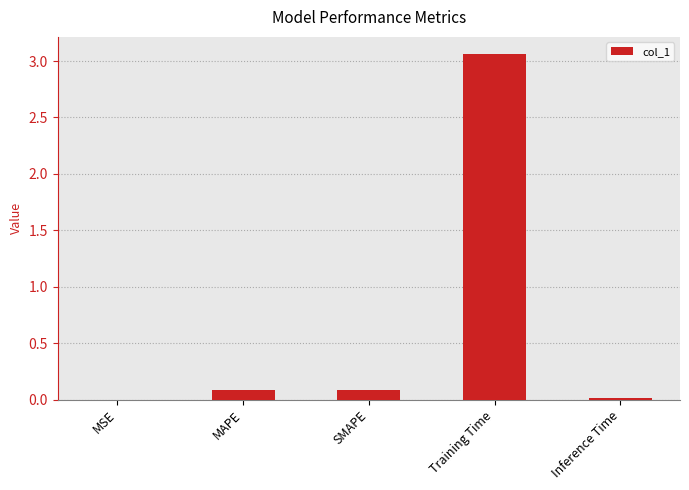

What is the sum of all values?

3.2